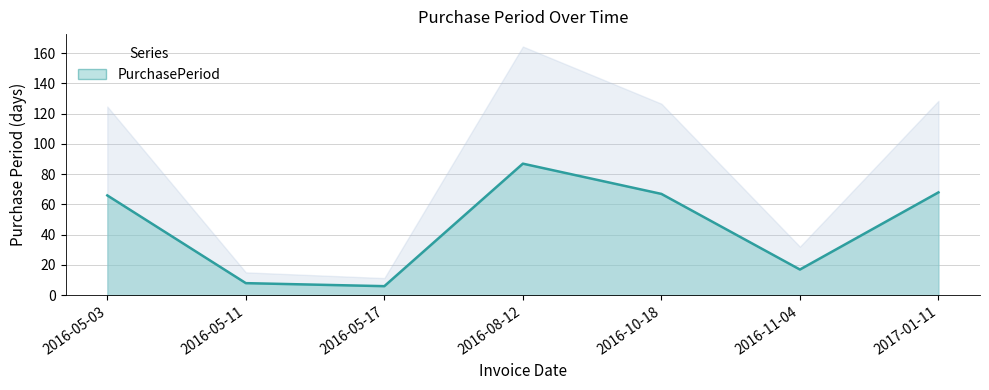

At which category does the data reach its first local valley?

2016-05-17